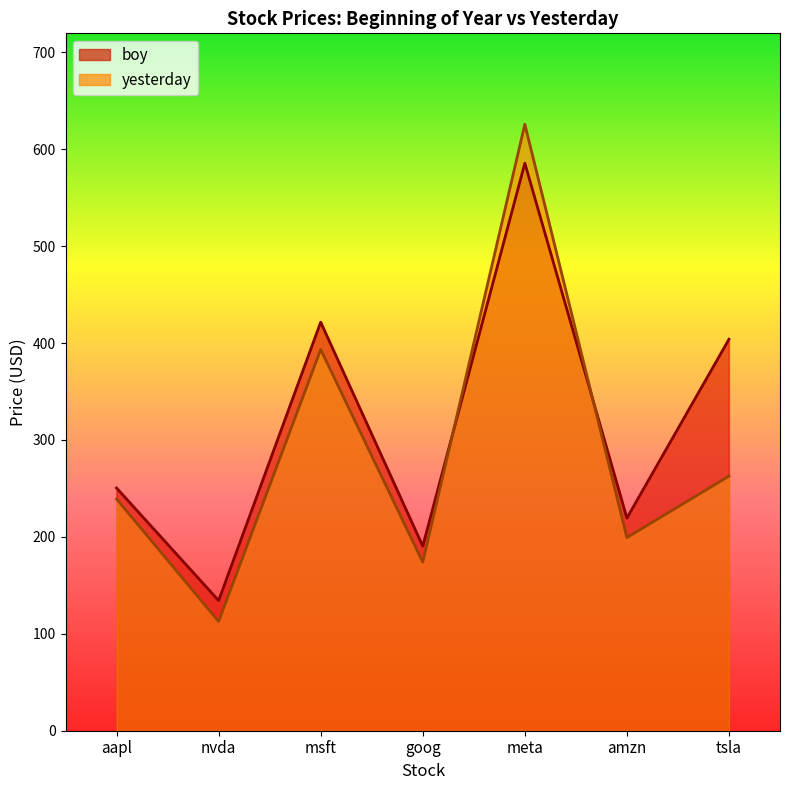

What position from the right is goog?

4